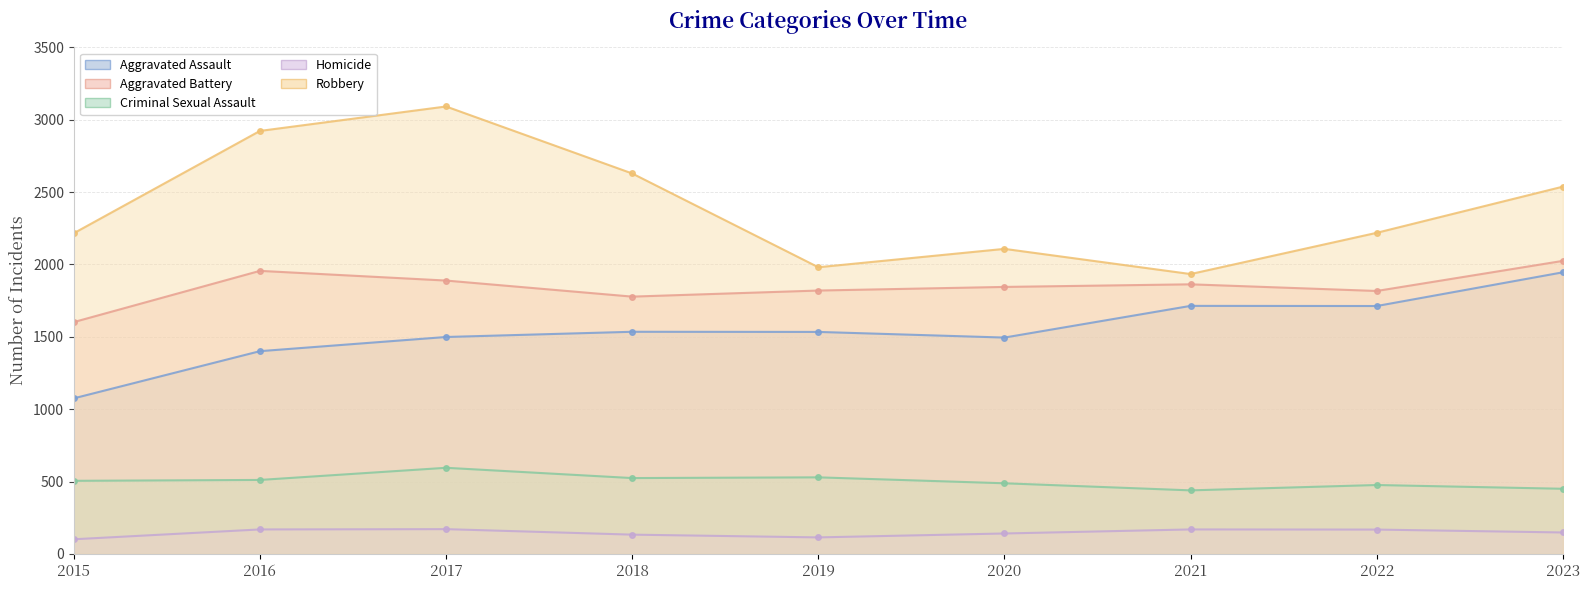

Reading right to left, extract all data points from this chart.

Aggravated Assault: 2023=1946	2022=1713	2021=1714	2020=1495	2019=1534	2018=1535	2017=1499	2016=1401	2015=1075
Aggravated Battery: 2023=2025	2022=1817	2021=1863	2020=1845	2019=1820	2018=1778	2017=1889	2016=1956	2015=1602
Criminal Sexual Assault: 2023=450	2022=476	2021=439	2020=488	2019=529	2018=524	2017=595	2016=511	2015=505
Homicide: 2023=148	2022=168	2021=169	2020=141	2019=114	2018=133	2017=171	2016=169	2015=101
Robbery: 2023=2538	2022=2219	2021=1934	2020=2108	2019=1981	2018=2629	2017=3092	2016=2923	2015=2216